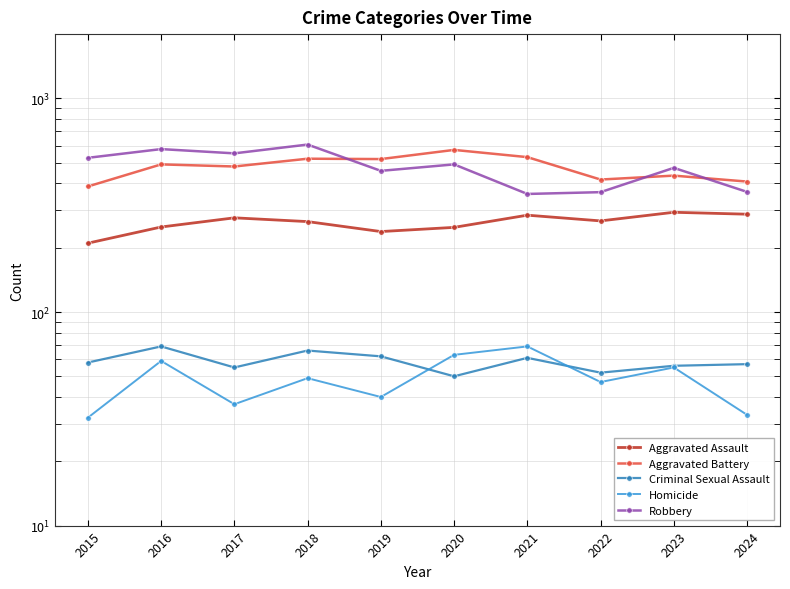

Which series has the largest total across all categories?

Robbery